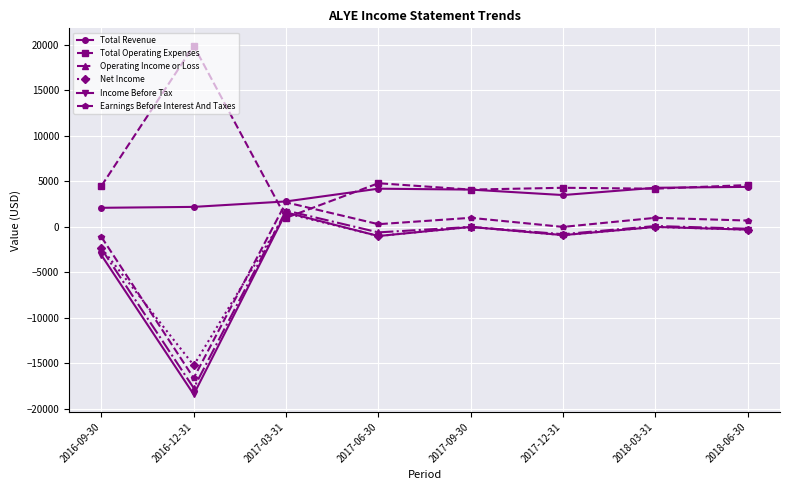

What is the lowest value of the Net Income series?

-15200